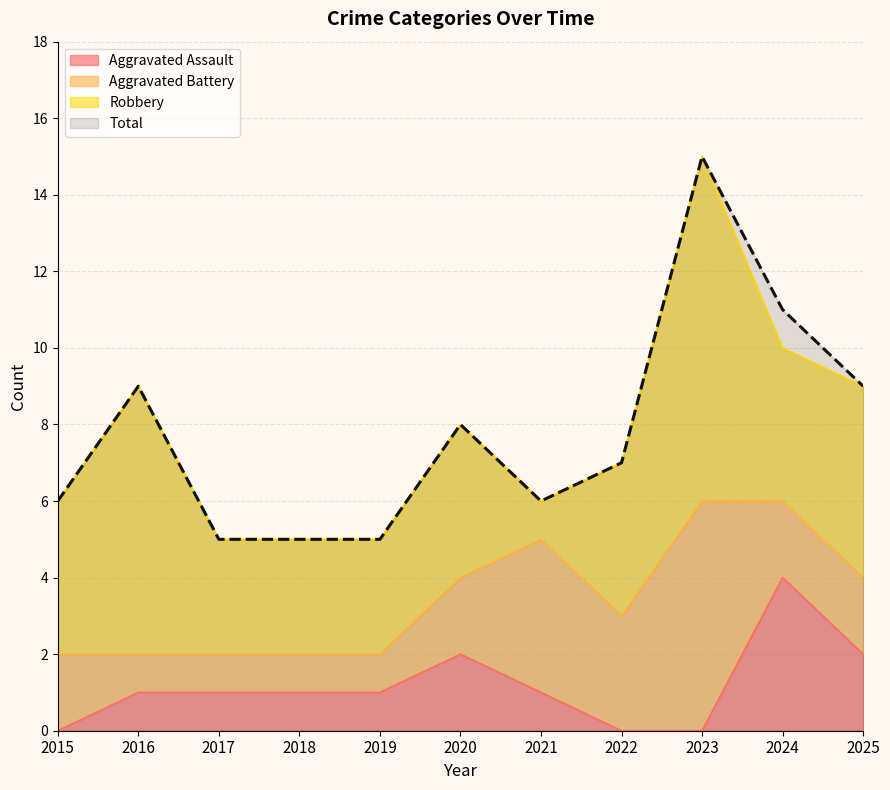

True or false: Aggravated Assault and Total intersect in this chart.

False